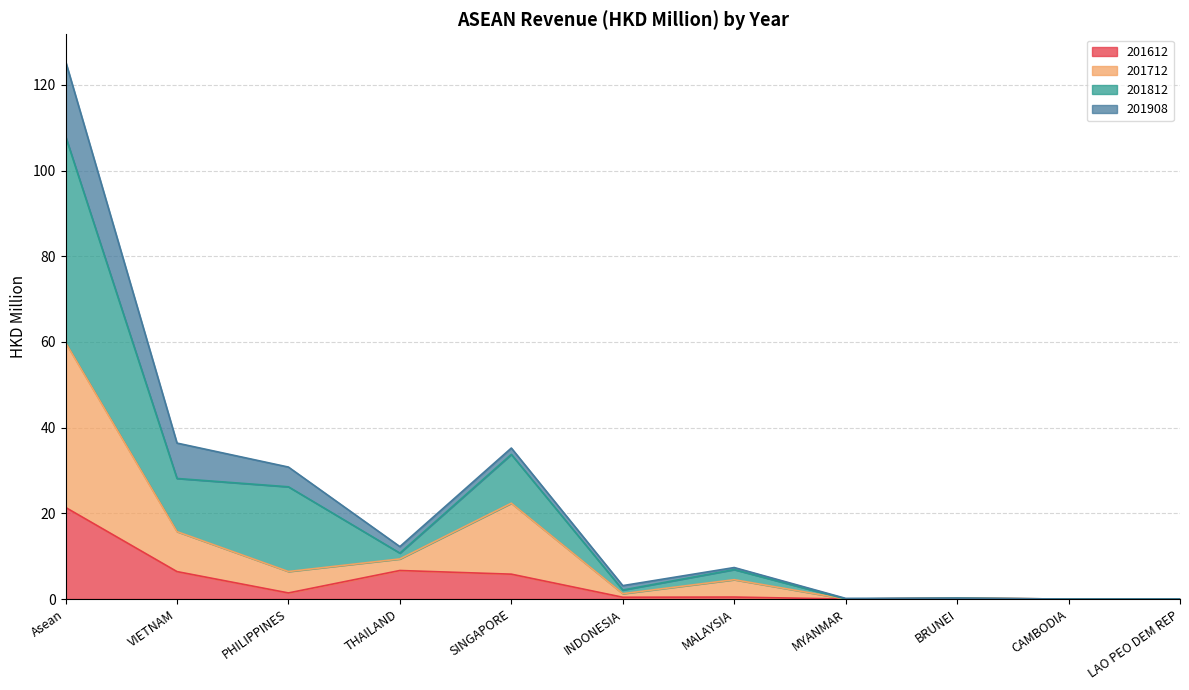

The 201612 series shows 6.7 at THAILAND. True or false?

True